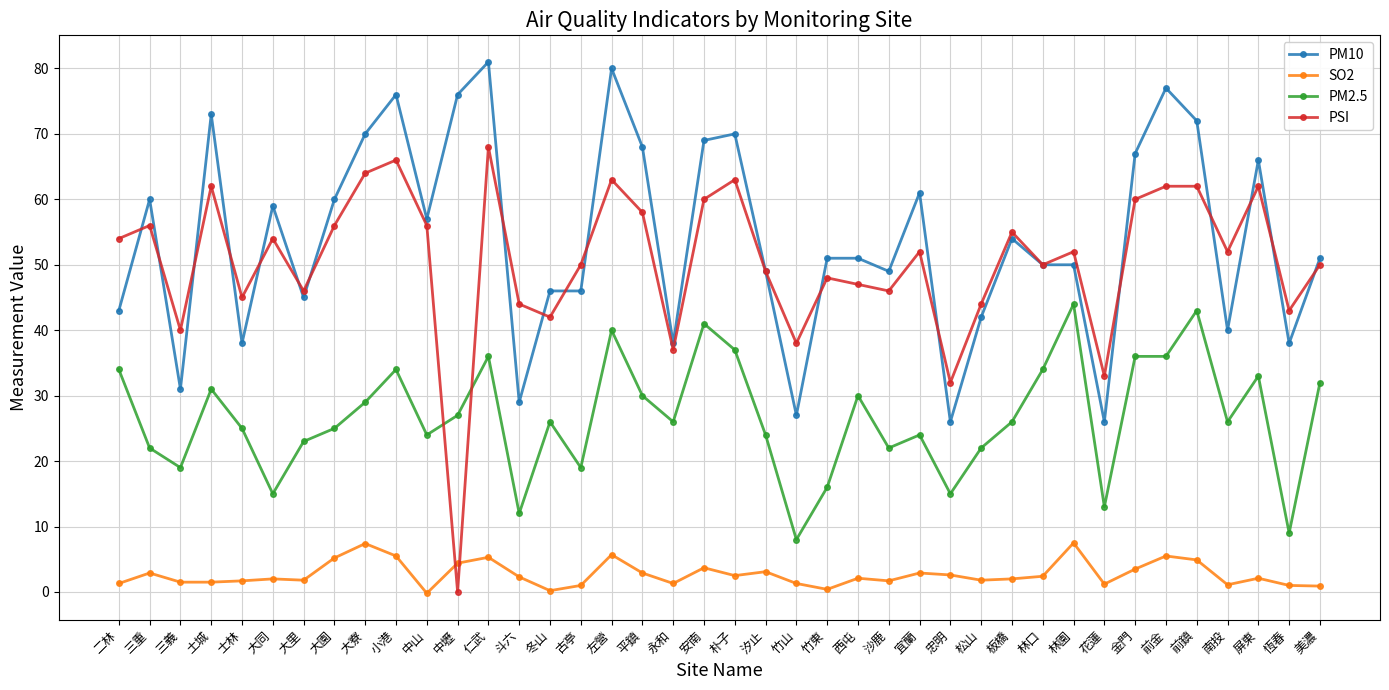

True or false: PSI has a value of 95.8 at 三重.

False